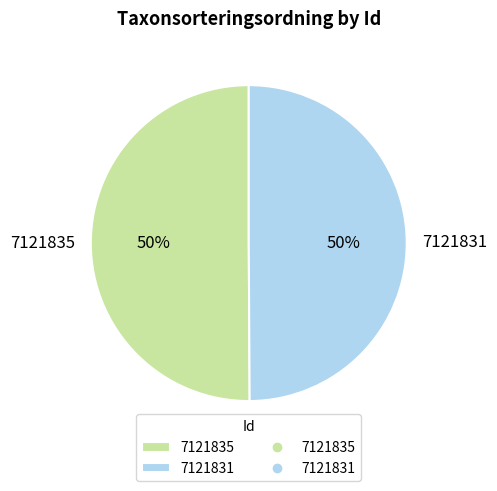

To the nearest percent, what is the average slice percentage?

50%